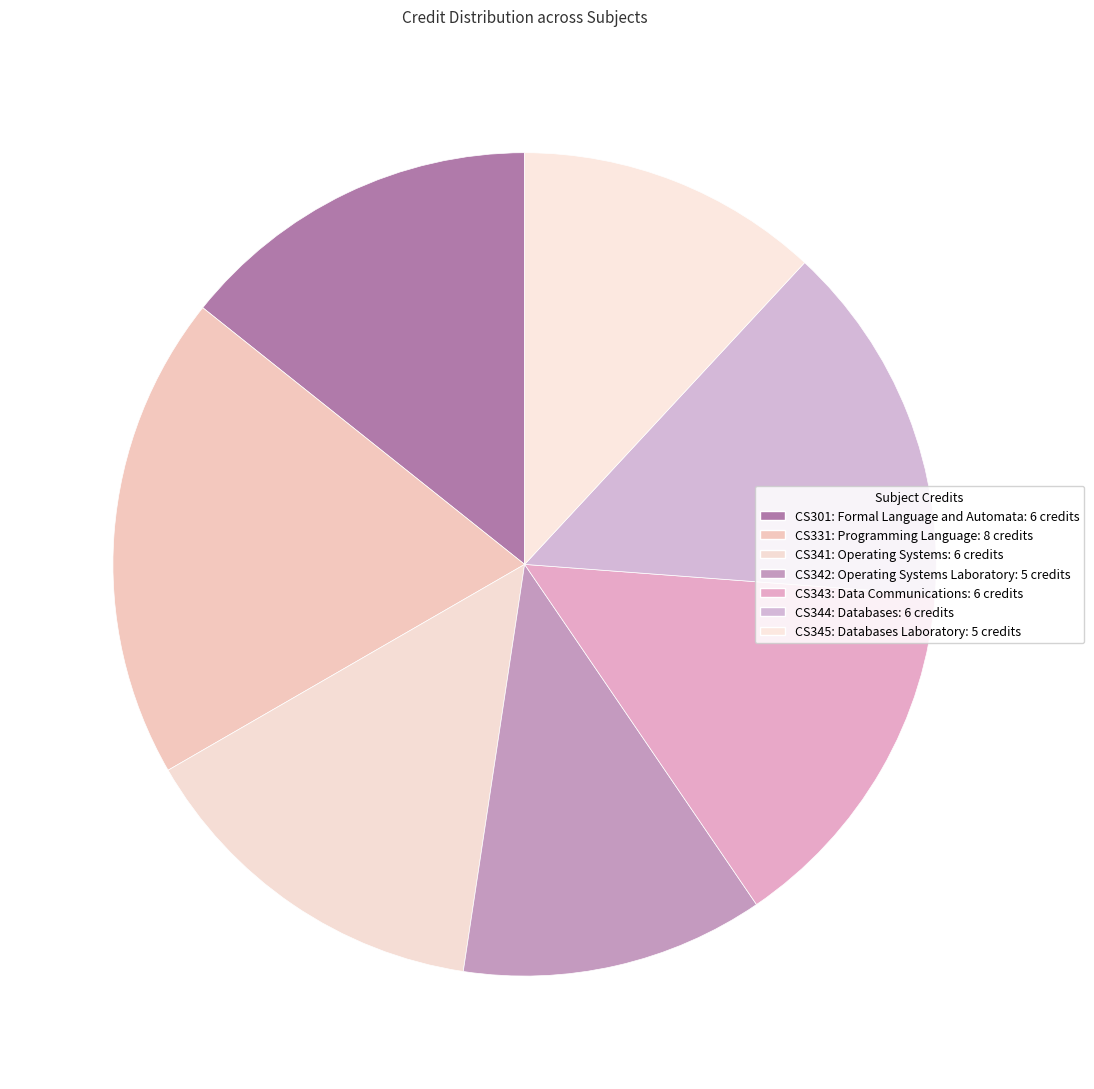

Is it true that CS342: Operating Systems Laboratory is 12% of the pie?

True